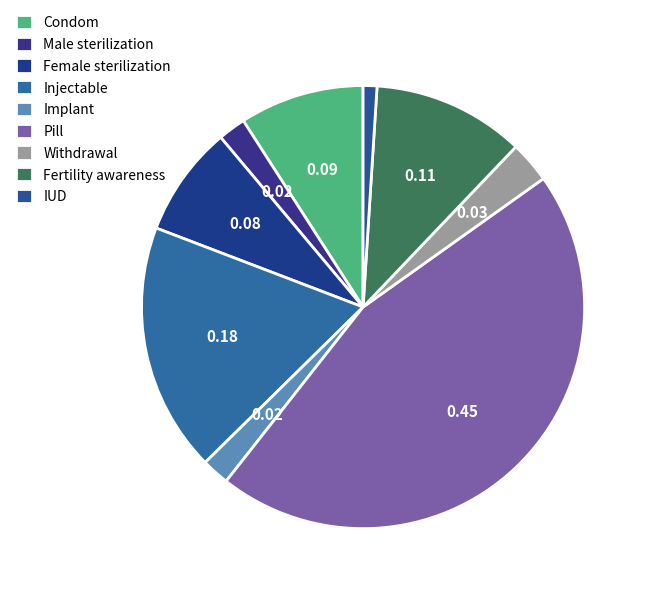

What is the smallest slice in the pie chart?

IUD